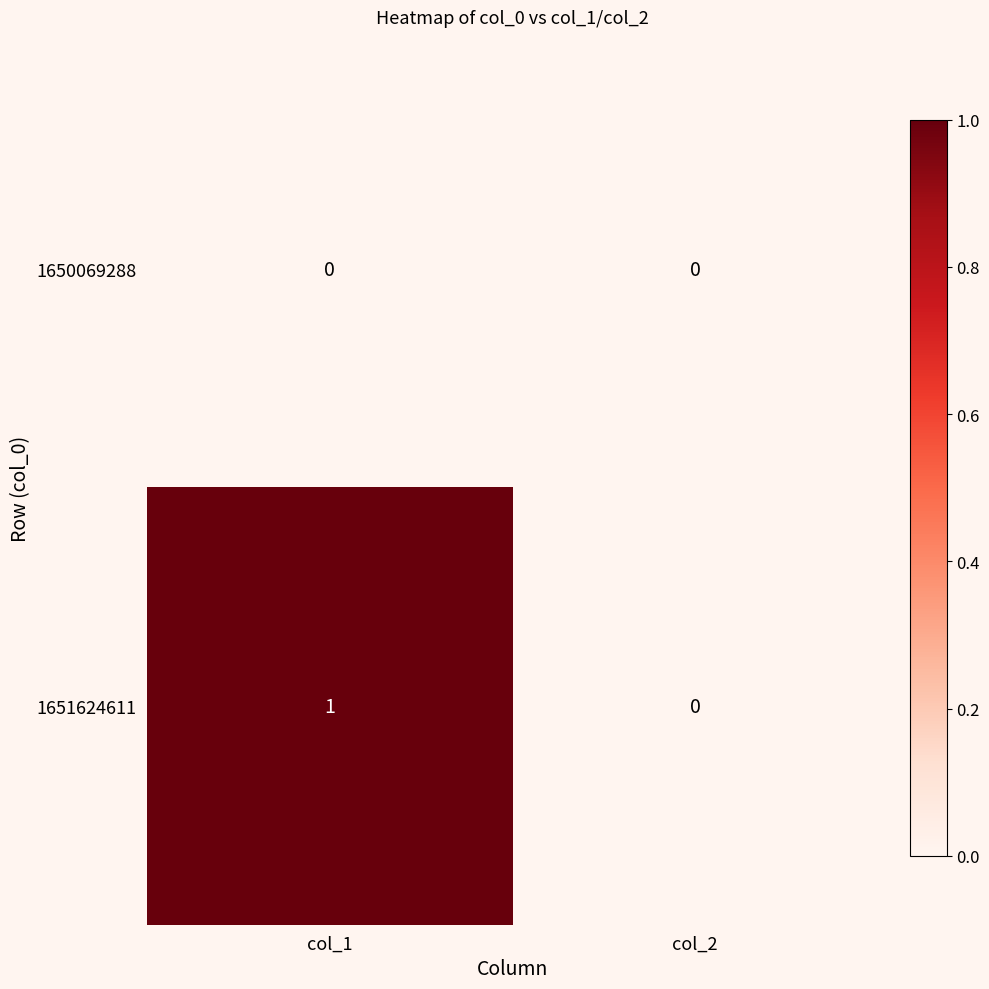

Reading right to left, extract all data points from this chart.

1650069288: col_2=0	col_1=0
1651624611: col_2=0	col_1=1